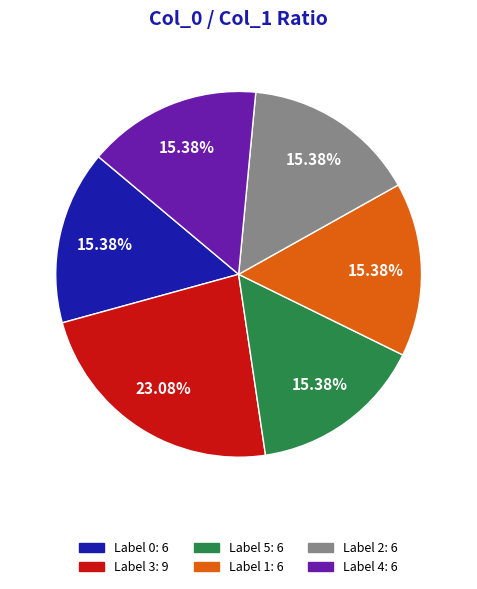

Is there any slice that represents more than half of the pie?

No